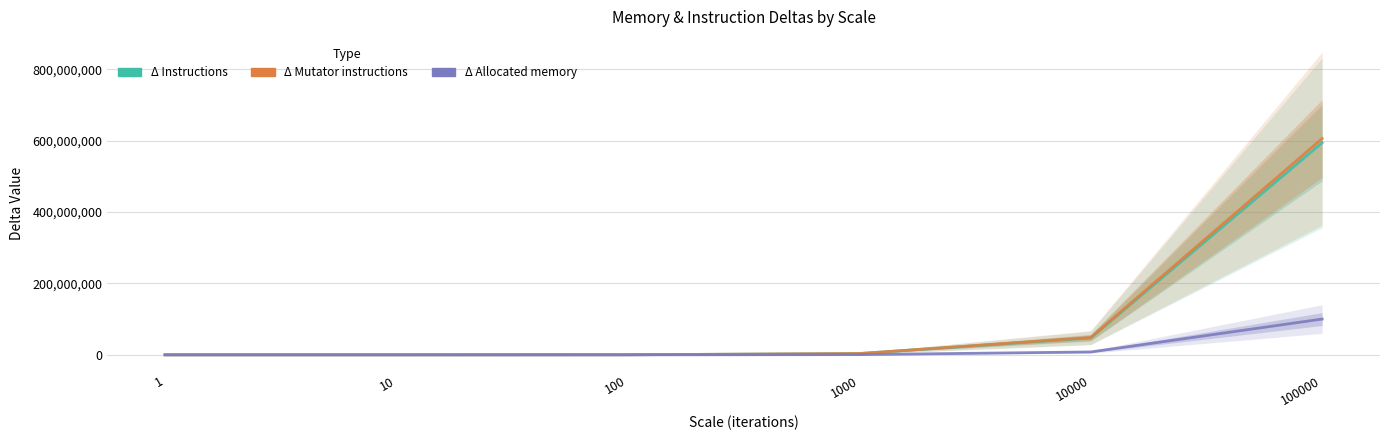

What is the average value of the Δ Instructions series?

107597067